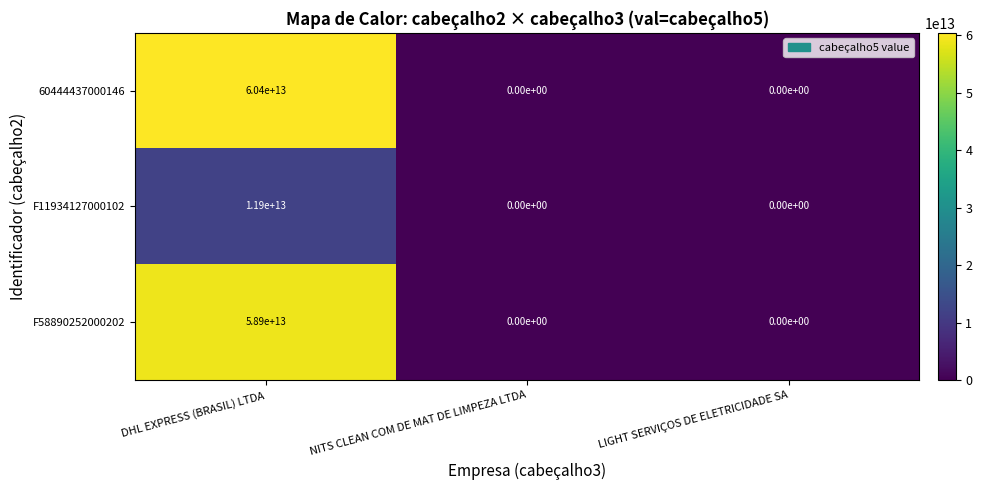

Which category has the highest value in the F11934127000102 series?

DHL EXPRESS (BRASIL) LTDA